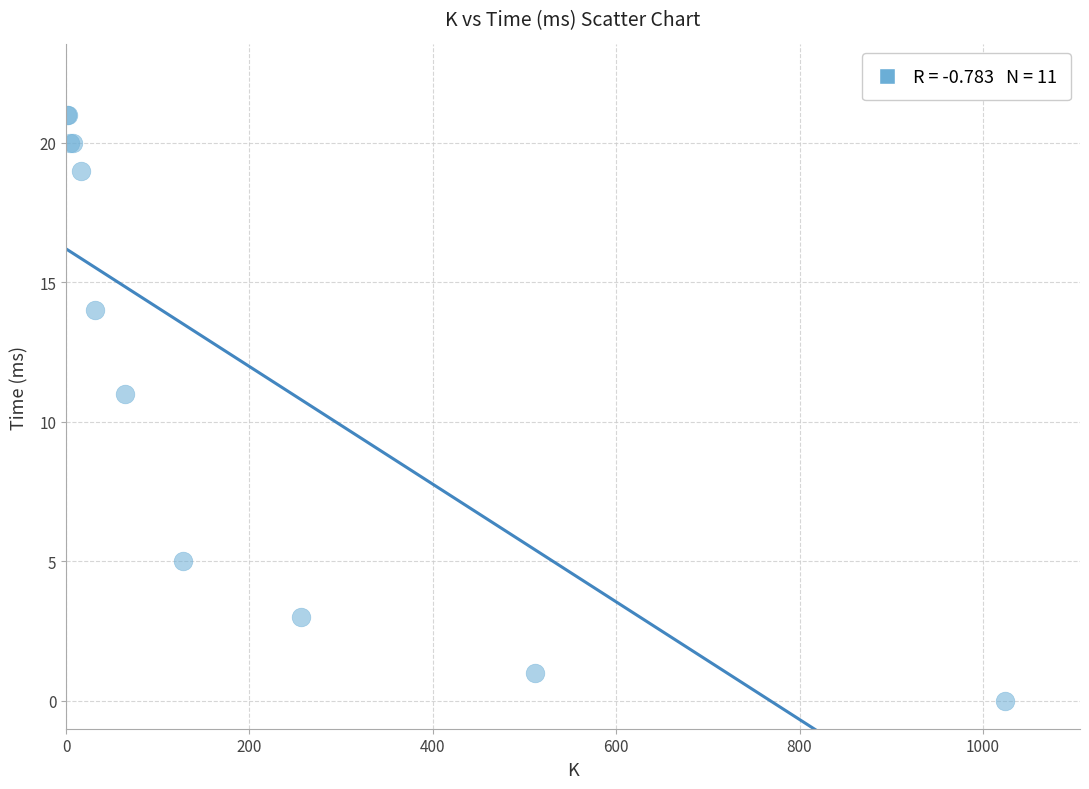

What Y value in the scatter plot is closest to 10?

11